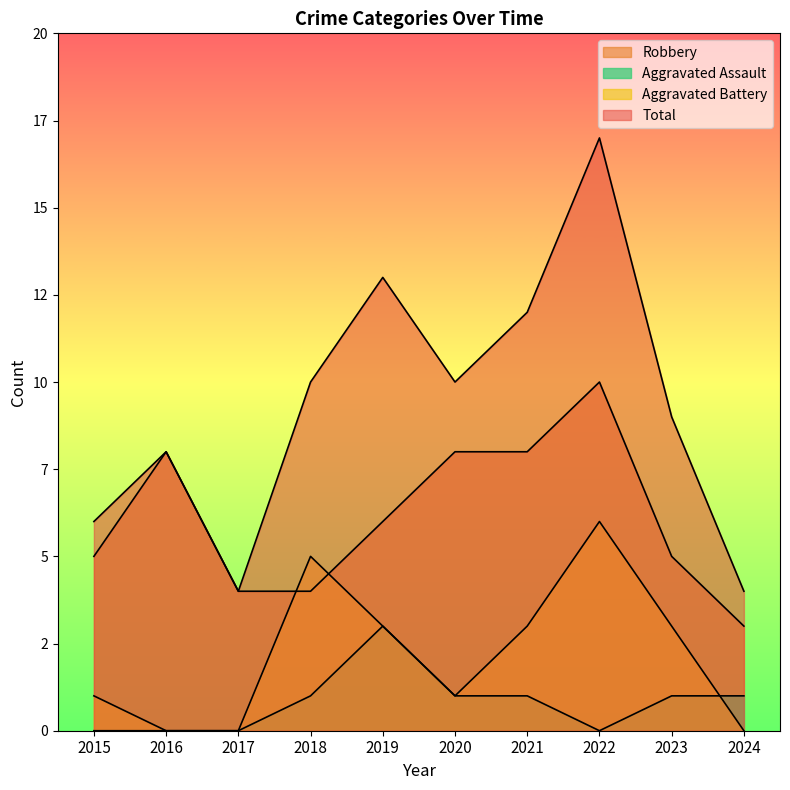

What is the difference between the maximum and minimum values in the Aggravated Battery series?

6